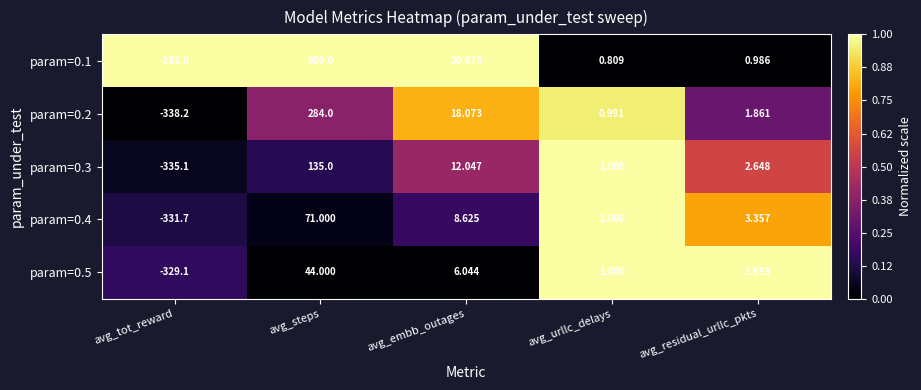

Rank the categories by param=0.4 value from highest to lowest.

avg_steps, avg_embb_outages, avg_residual_urllc_pkts, avg_urllc_delays, avg_tot_reward